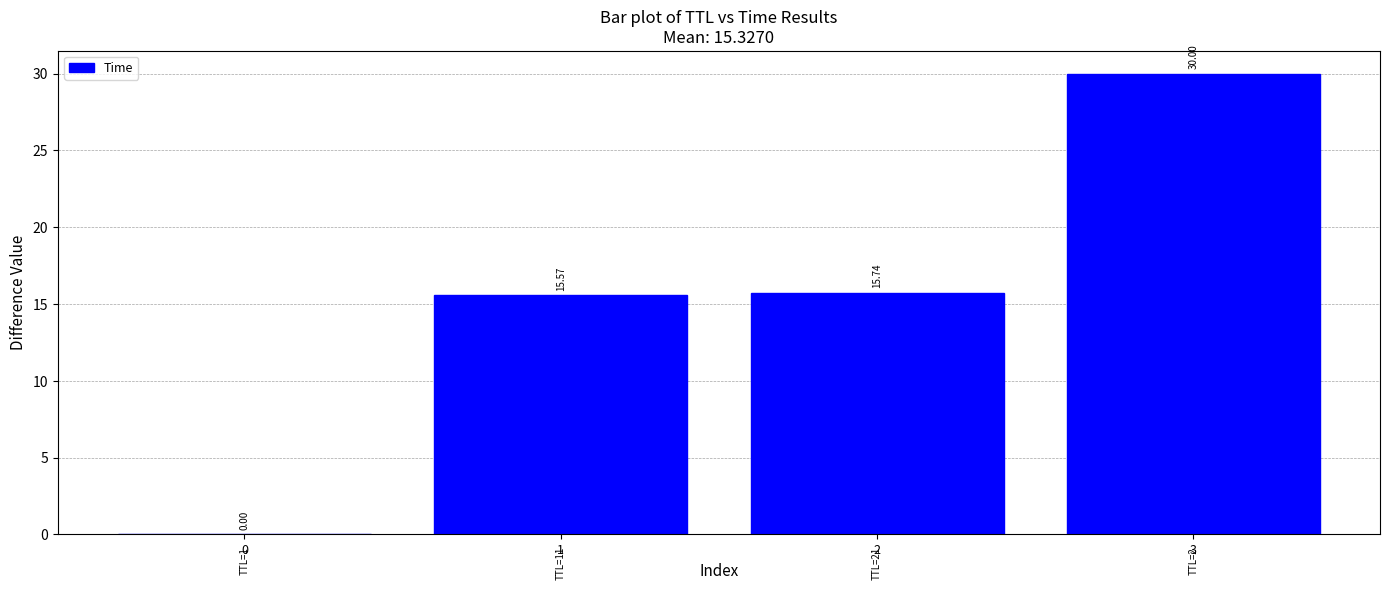

What is the sum of all values?

61.3